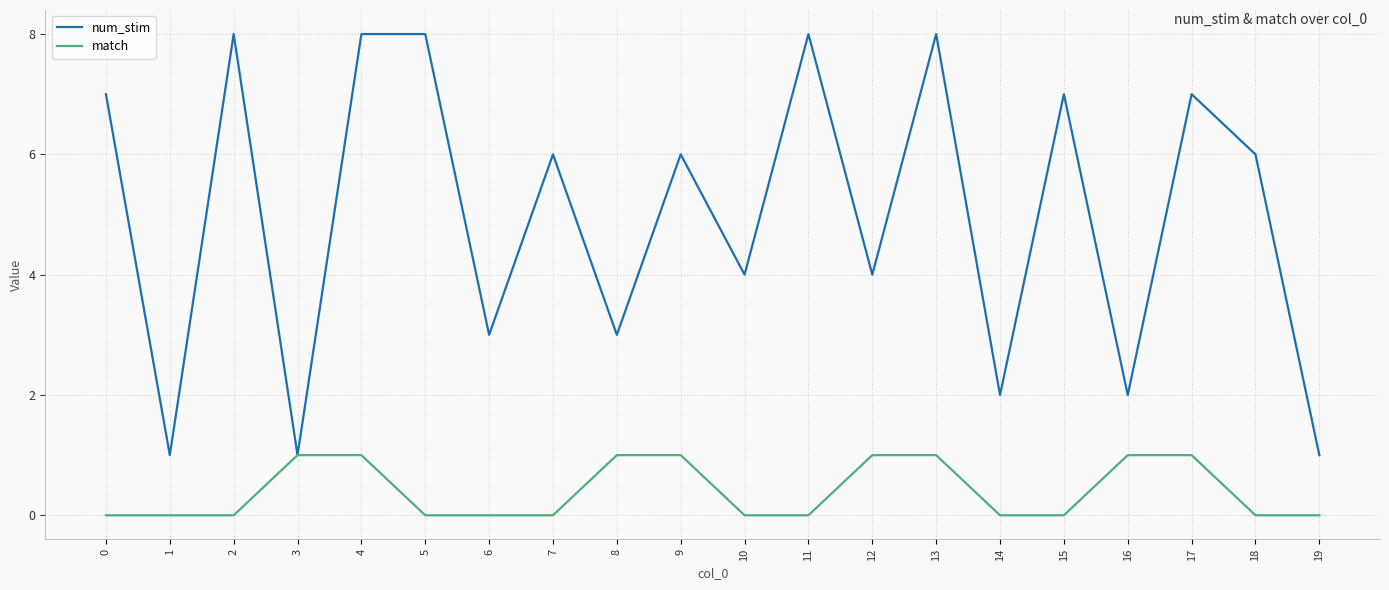

What value does the num_stim series have at 5?

8